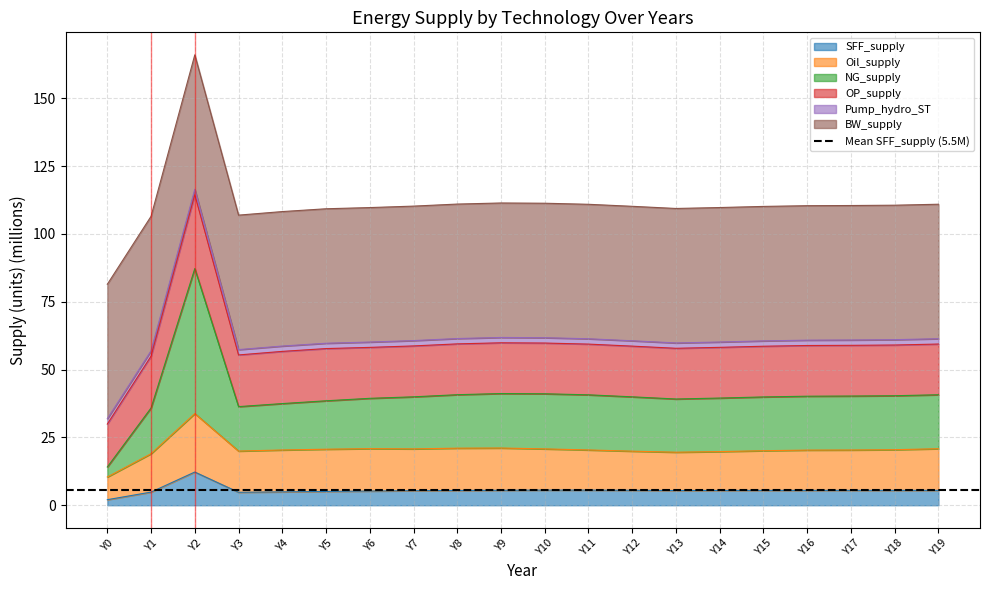

Is it true that SFF_supply equals 2.0 at Y0?

True